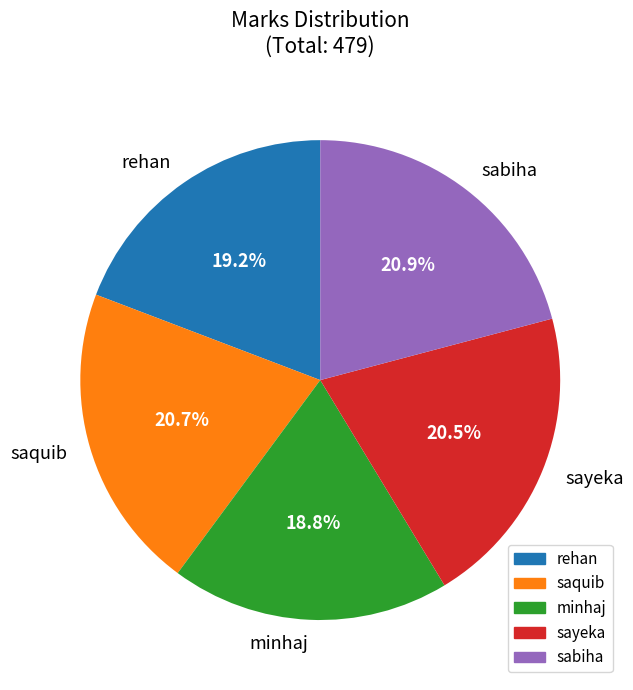

What is the ratio of the value at sabiha to the value at sayeka?

1.0